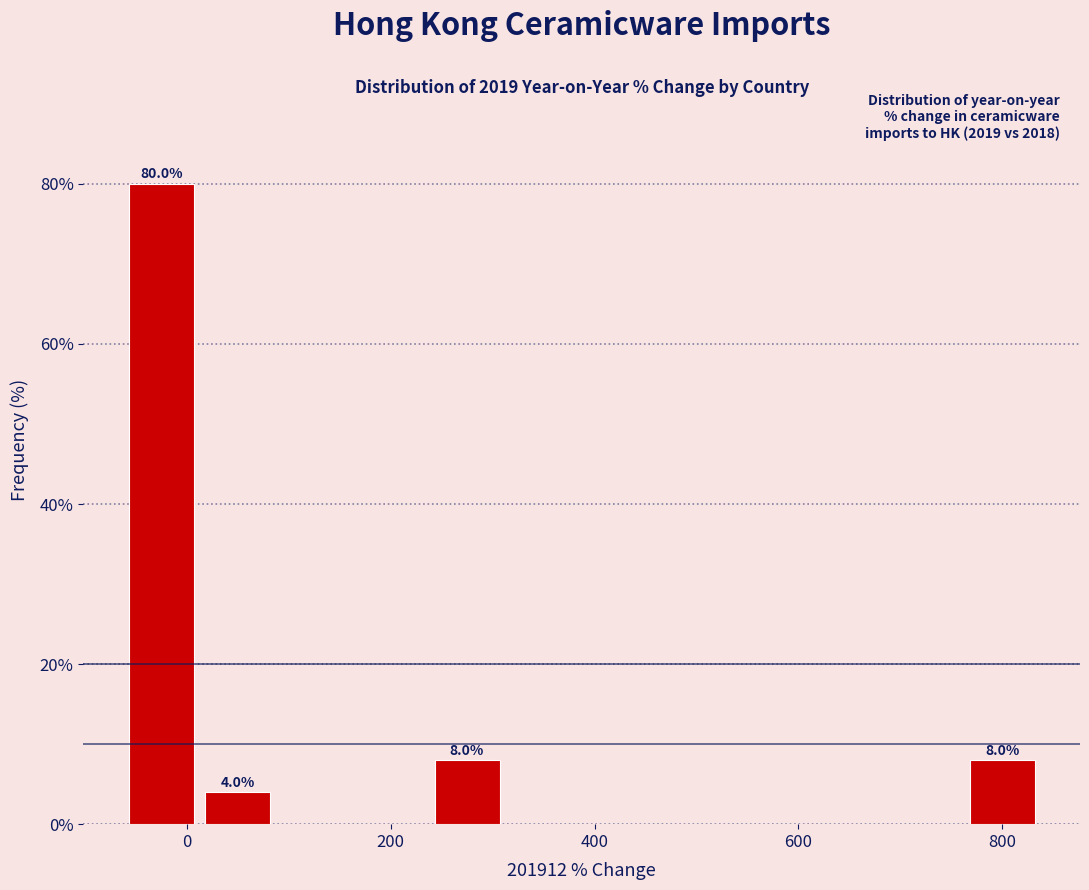

Around what value on the x-axis is the tallest bar? Give the approximate position of its centre, as read against the axis.

-20